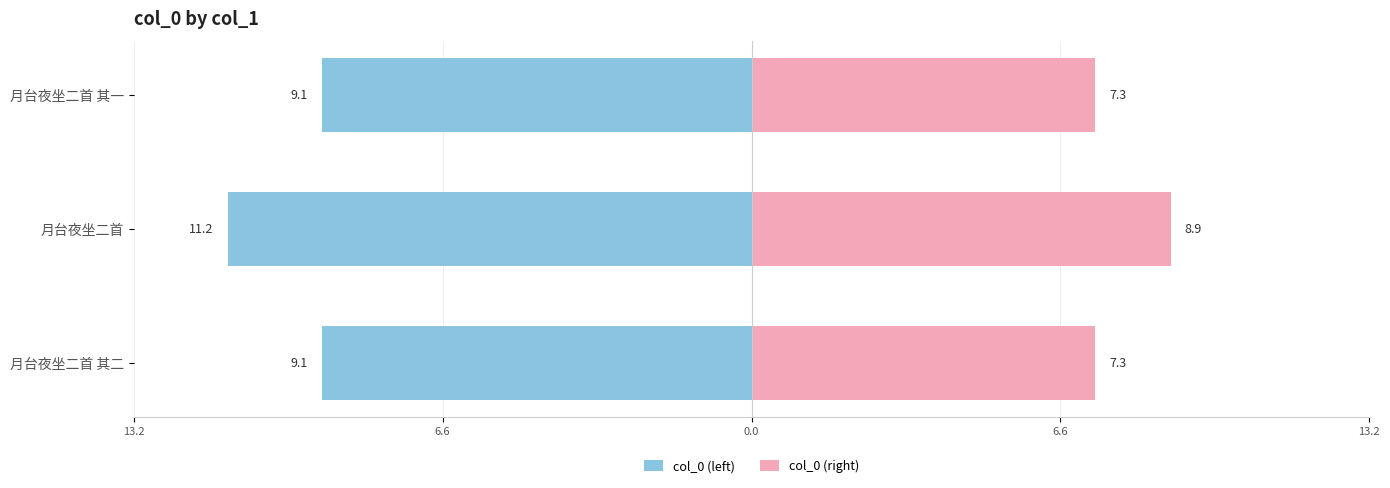

What is the maximum value for col_0 (right)?

8.9